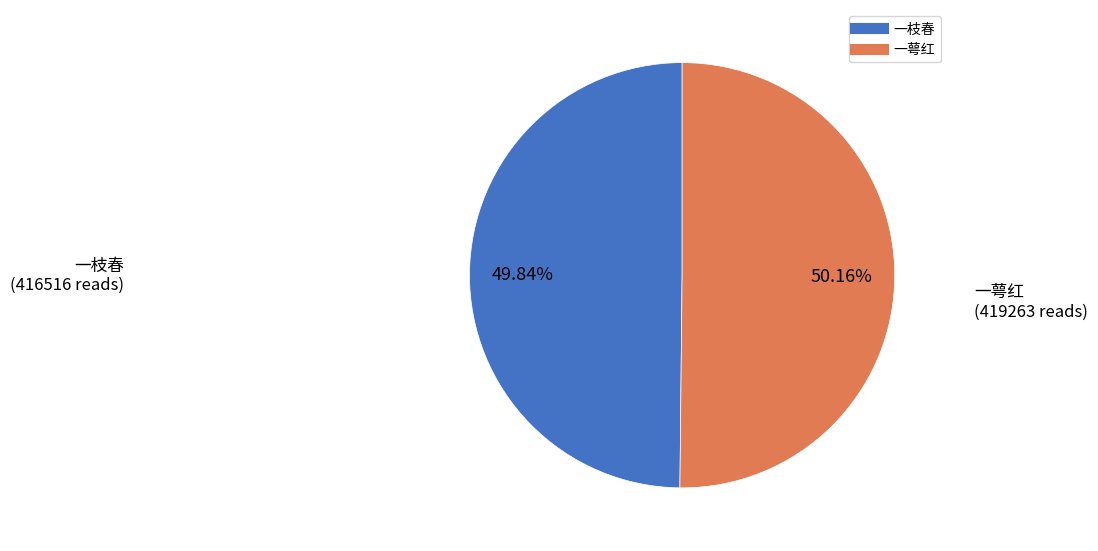

How many slices are in this pie chart?

2